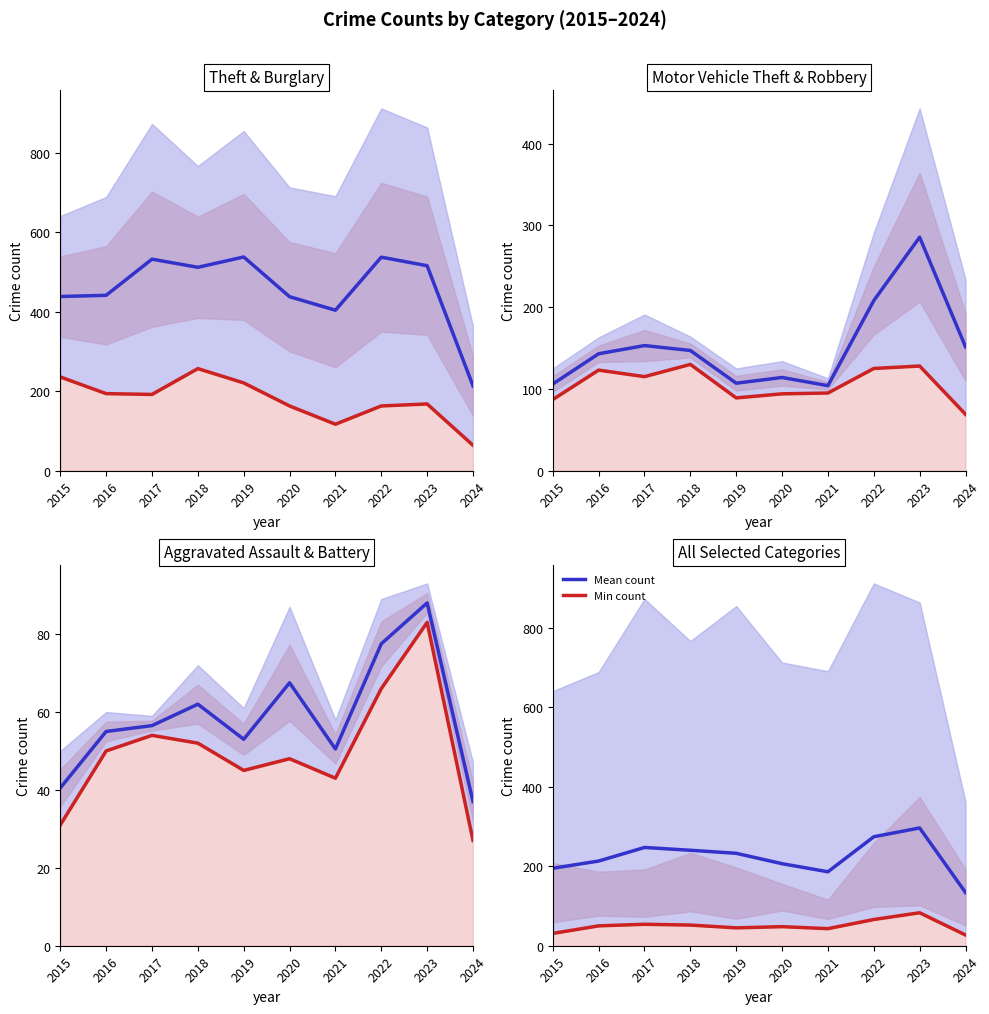

Reading right to left, extract all data points from this chart.

Mean count: 2024=134.0	2023=296.5	2022=274.3	2021=186.2	2020=206.5	2019=232.7	2018=240.3	2017=247.3	2016=213.2	2015=195.0
Min count: 2024=27.0	2023=83.0	2022=66.0	2021=43.0	2020=48.0	2019=45.0	2018=52.0	2017=54.0	2016=50.0	2015=31.0